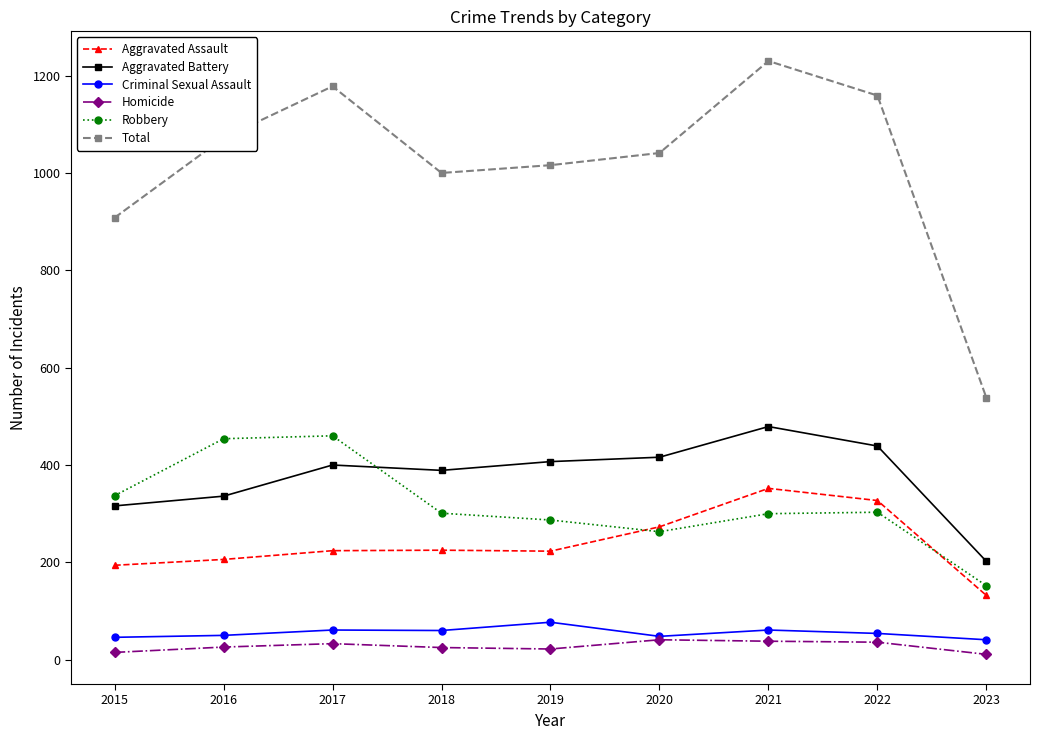

The Aggravated Battery series shows 416 at 2020. True or false?

True